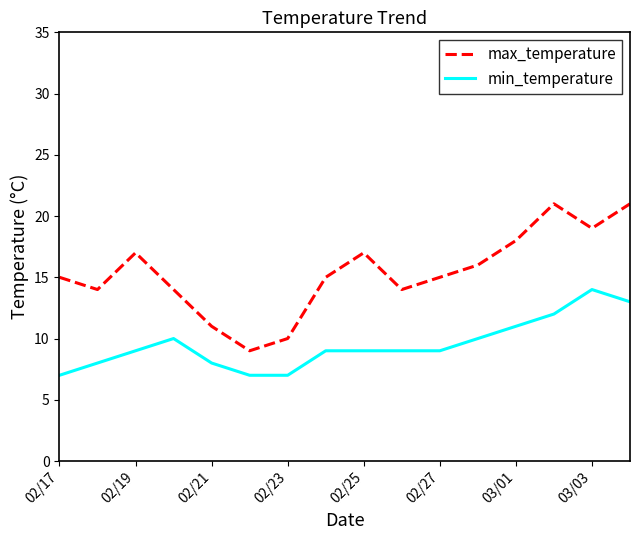

Which series has the largest total across all categories?

max_temperature